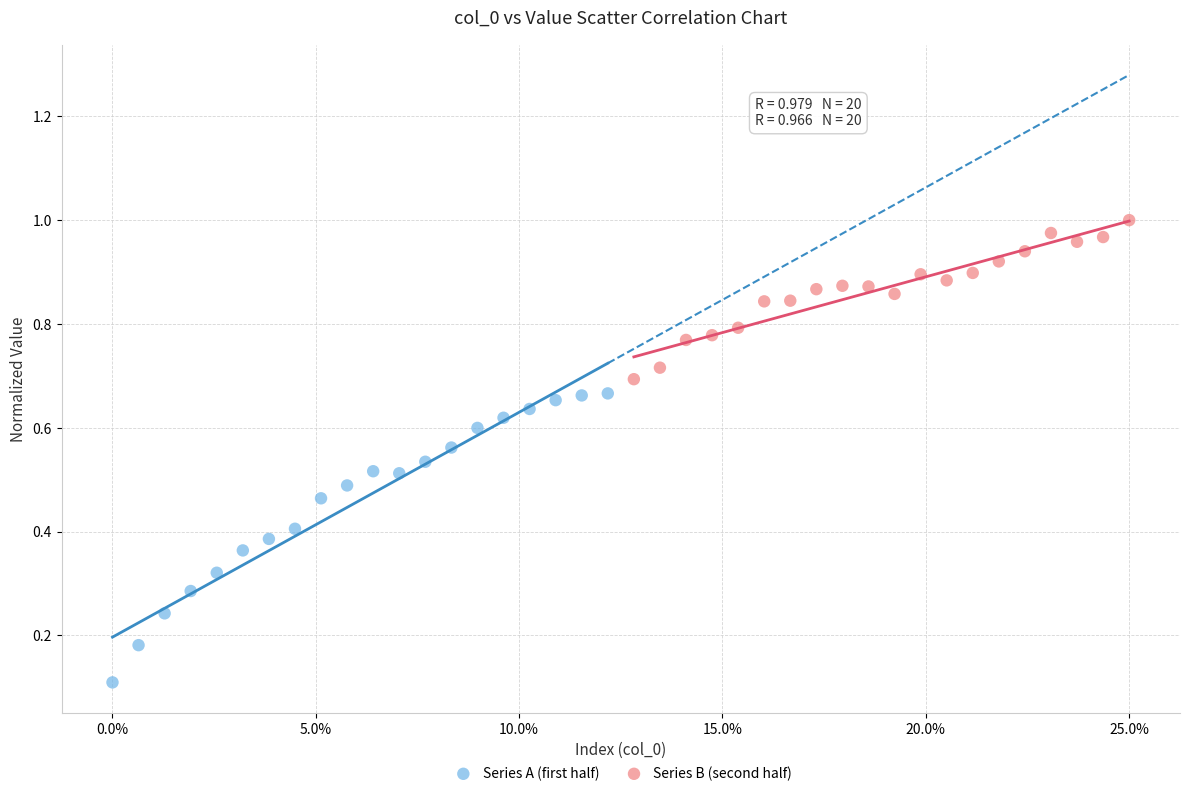

Which series contains the highest Y value?

Series B (second half)